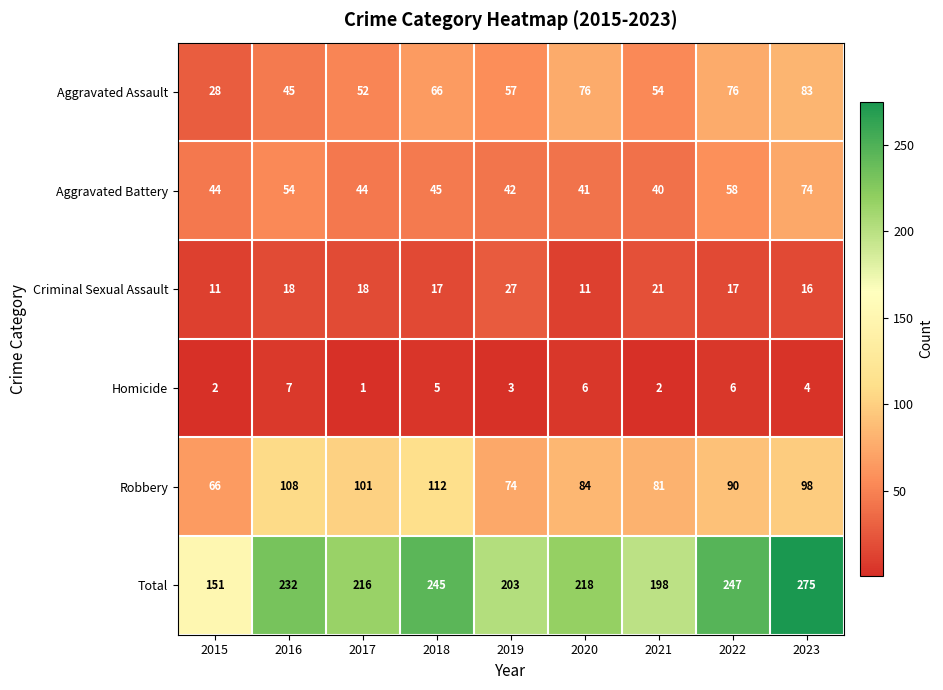

Which category has the lowest value in the Total series?

2015